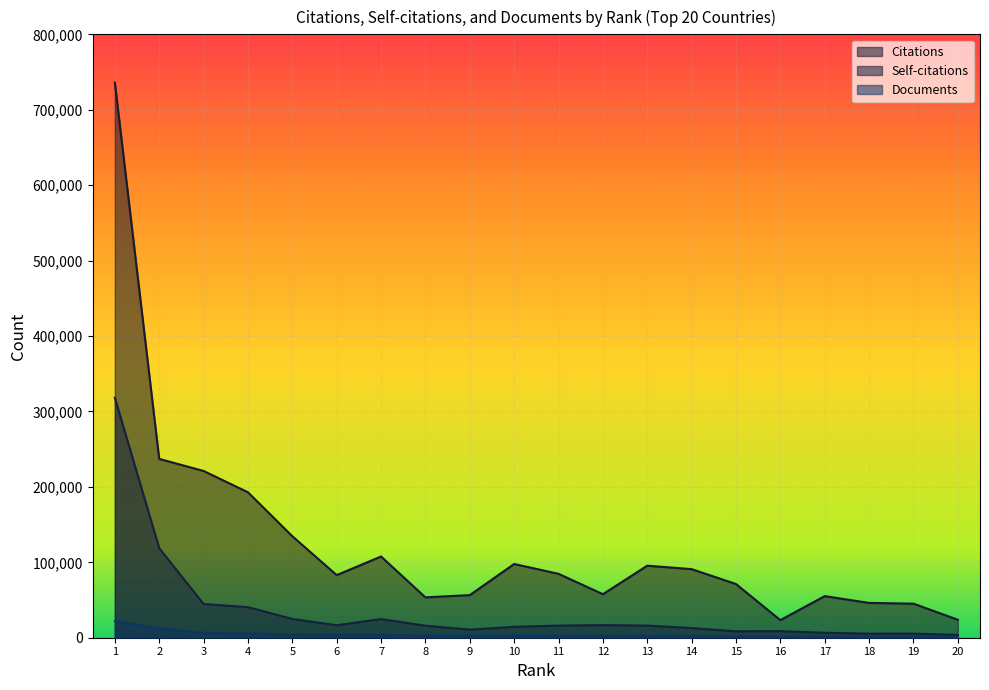

What is the sum of all Documents values?

87458